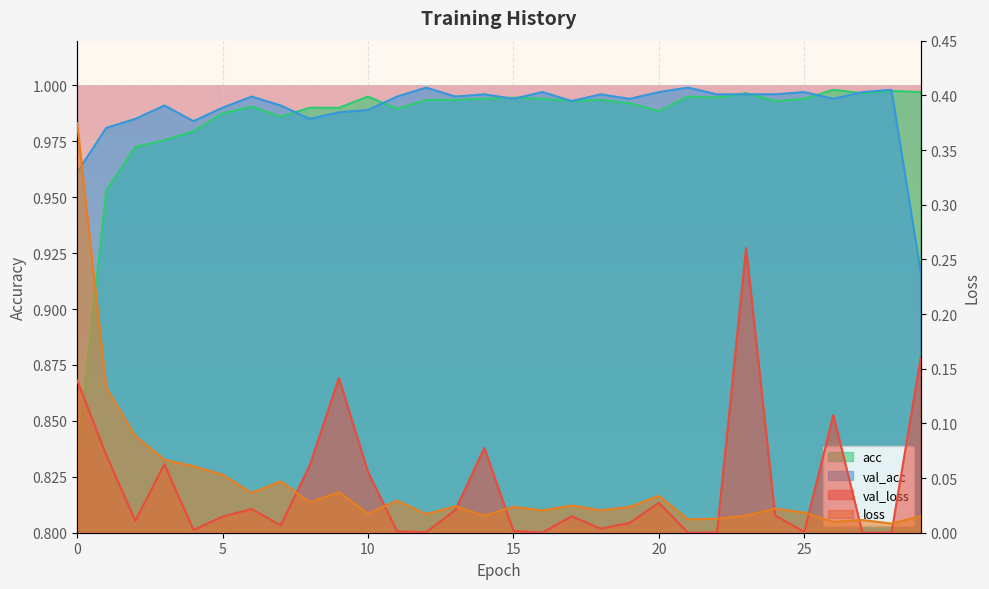

True or false: val_acc and loss intersect in this chart.

False